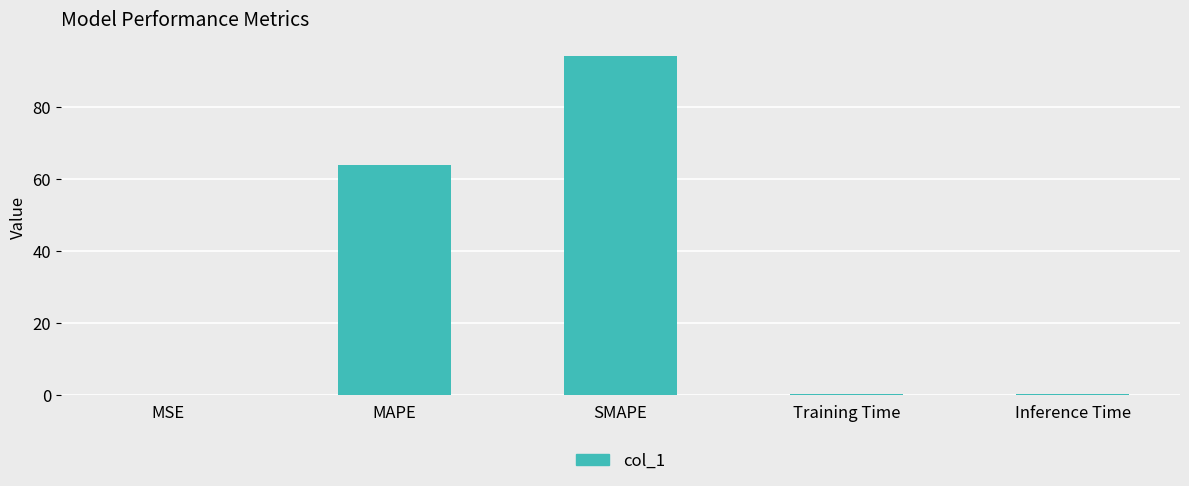

At which label is the value closest to 47?

MAPE